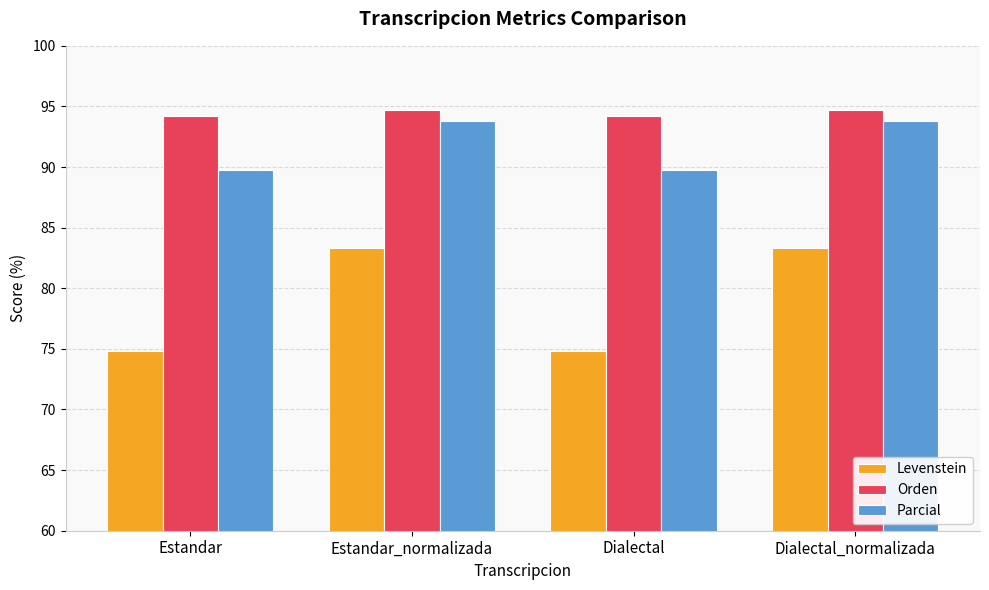

List the series in order of their peak value, highest first.

Orden, Parcial, Levenstein